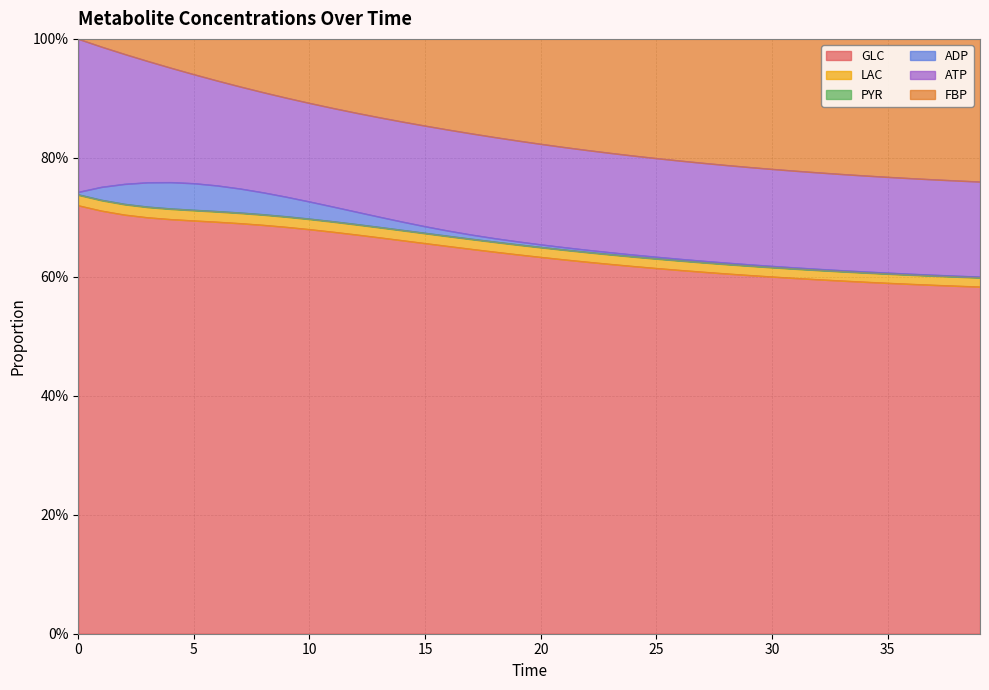

Does the chart display data point markers on the line(s)?

No